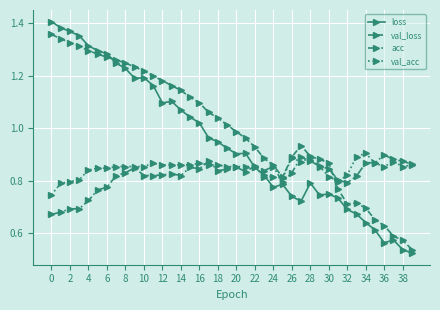

Which series has the largest range (max minus min)?

loss